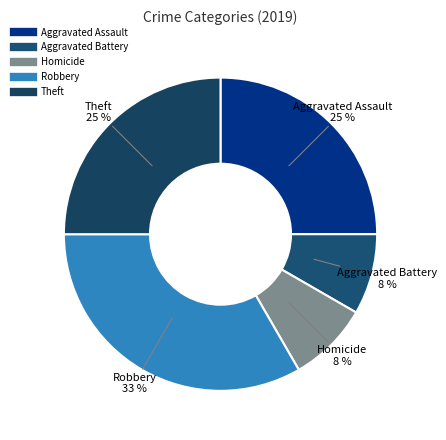

Is there a majority slice in this chart?

No